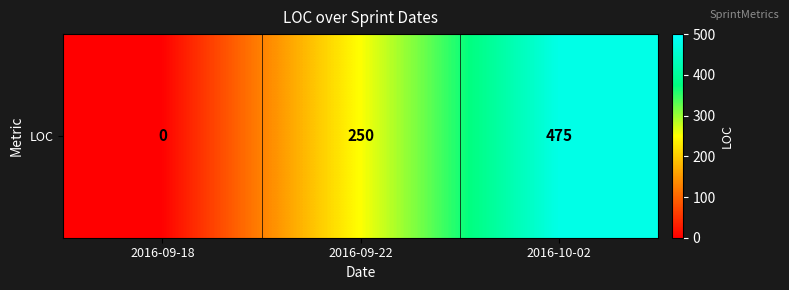

Rank the categories by value from lowest to highest.

2016-09-18, 2016-09-22, 2016-10-02